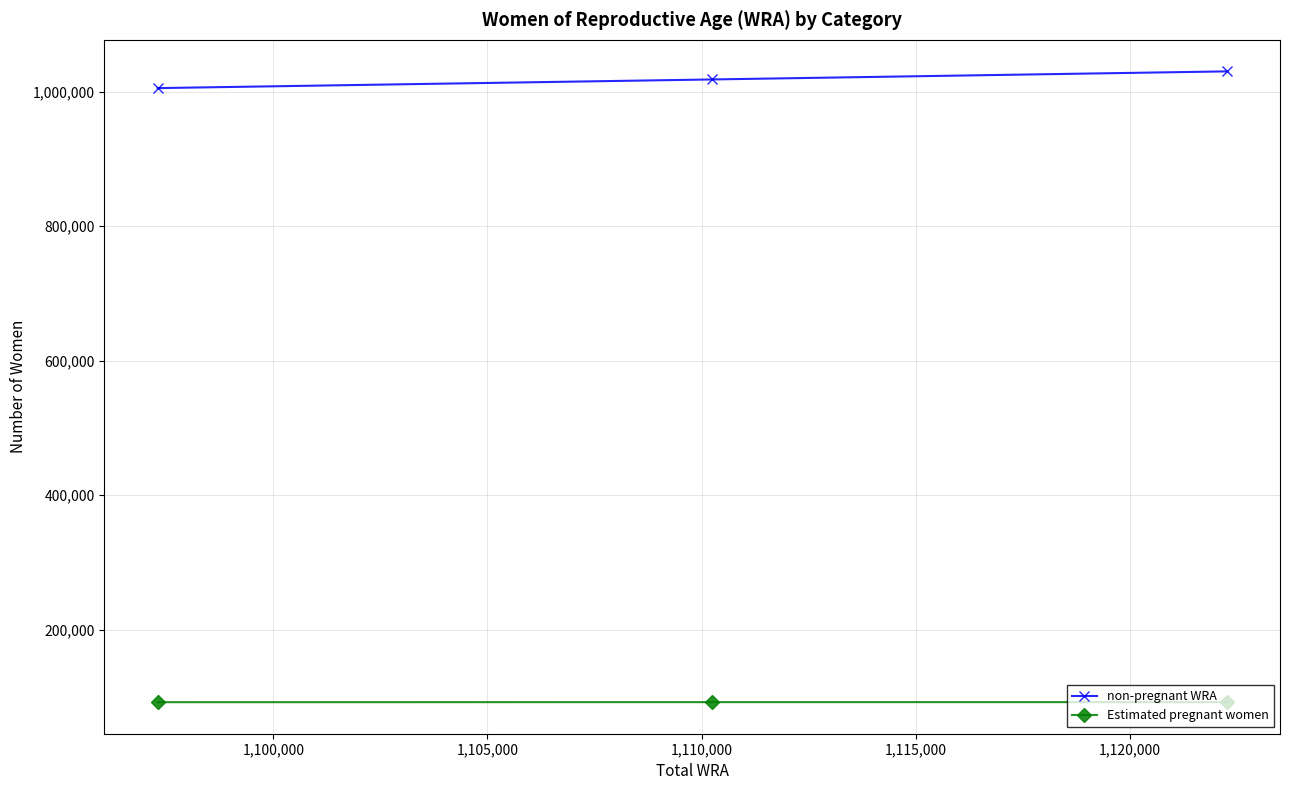

What are all the series names shown in the legend?

non-pregnant WRA, Estimated pregnant women